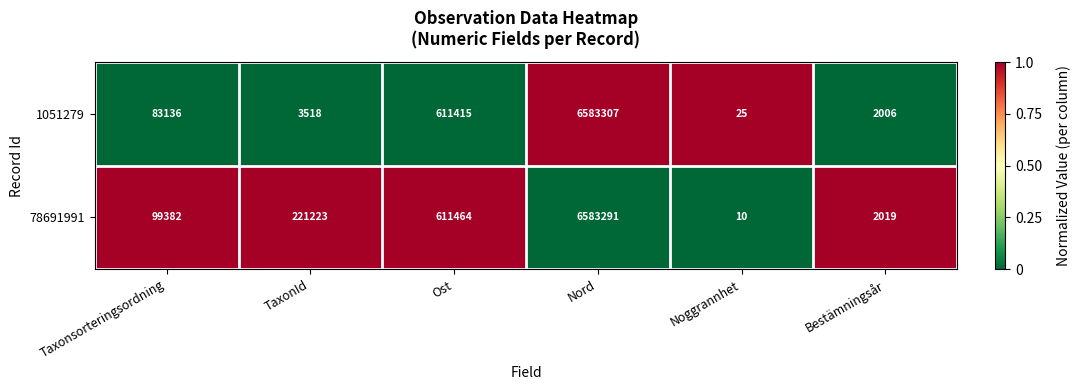

True or false: 78691991 has a value of 117466 at TaxonId.

False